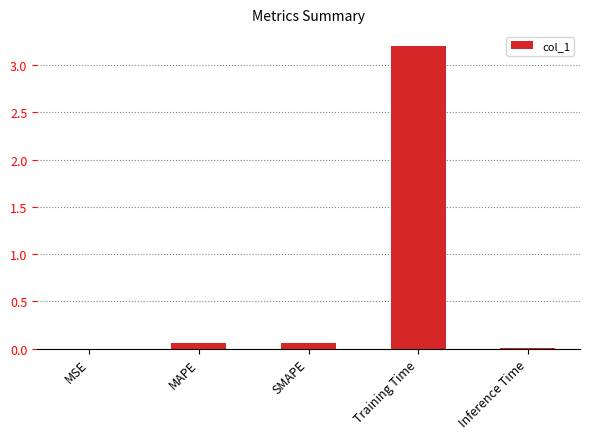

Between SMAPE and Training Time, which is larger?

Training Time